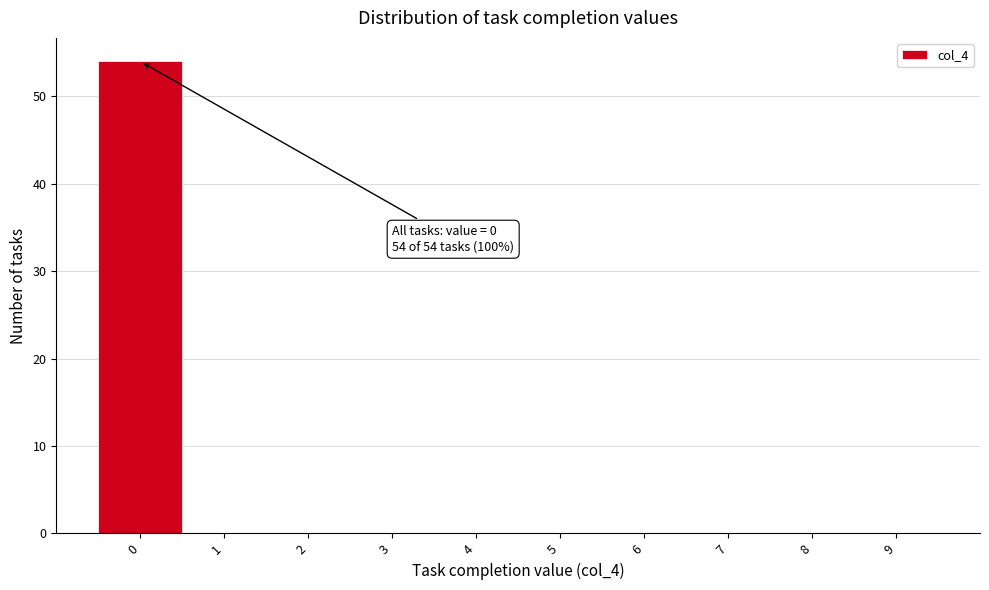

Which range on the x-axis has the tallest bar?

-0.5 to 0.5